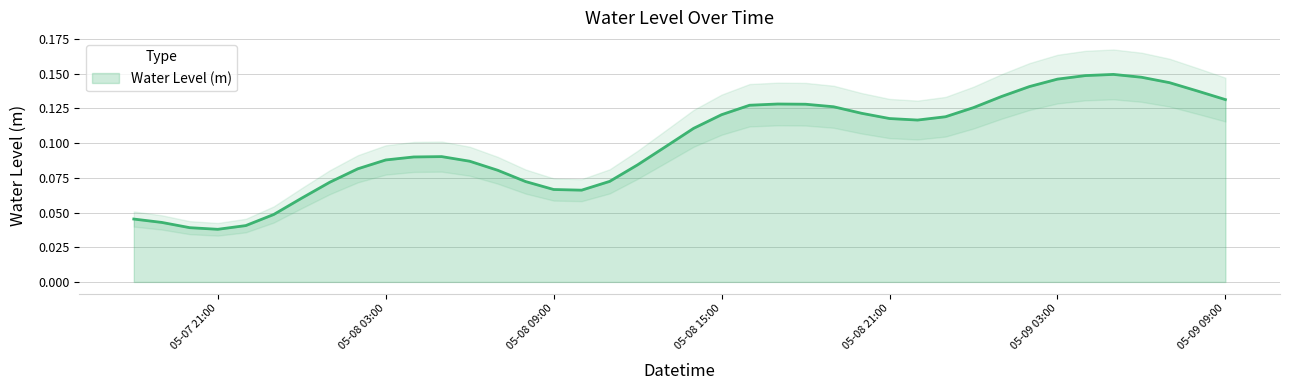

True or false: the data has more than 1 interior local peaks.

True